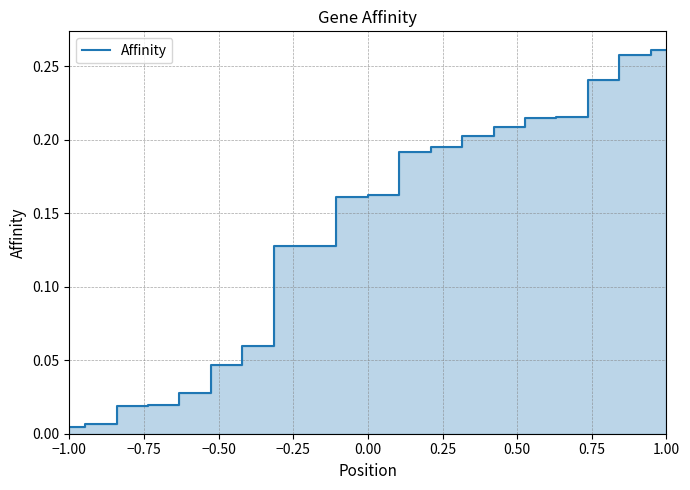

Reading right to left, list all the values displayed in this chart.

0.3	0.3	0.2	0.2	0.2	0.2	0.2	0.2	0.2	0.2	0.2	0.1	0.1	0.1	0.0	0.0	0.0	0.0	0.0	0.0